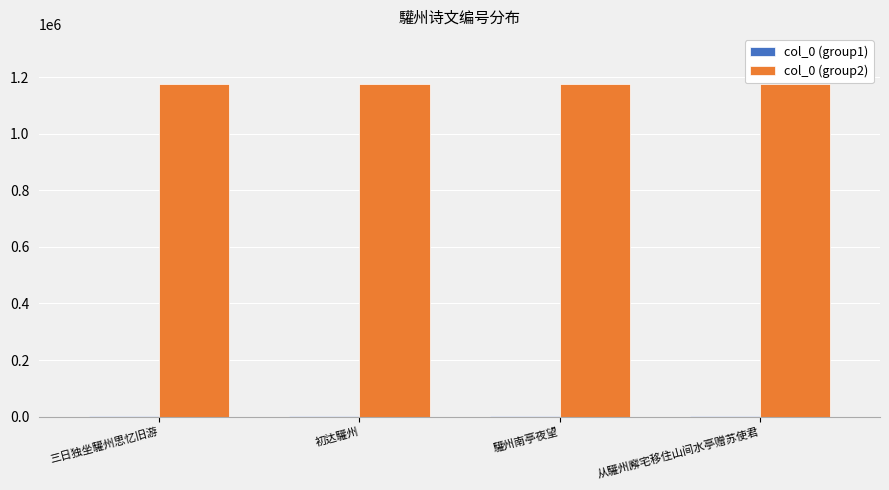

What is the greatest value displayed?

1175617